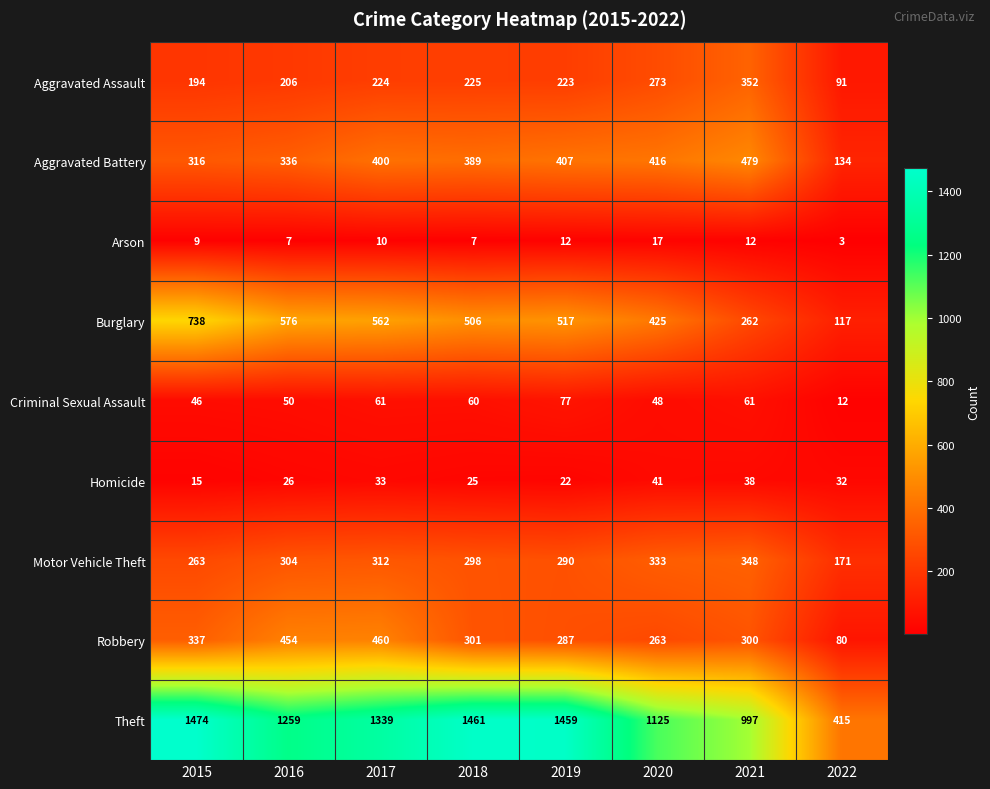

What is the difference between the Arson values at 2020 and 2021?

5